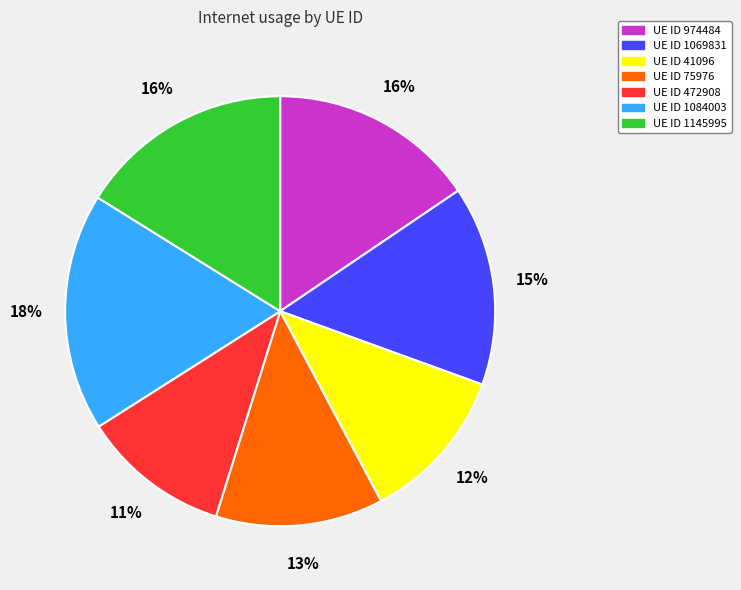

Is there a majority slice in this chart?

No